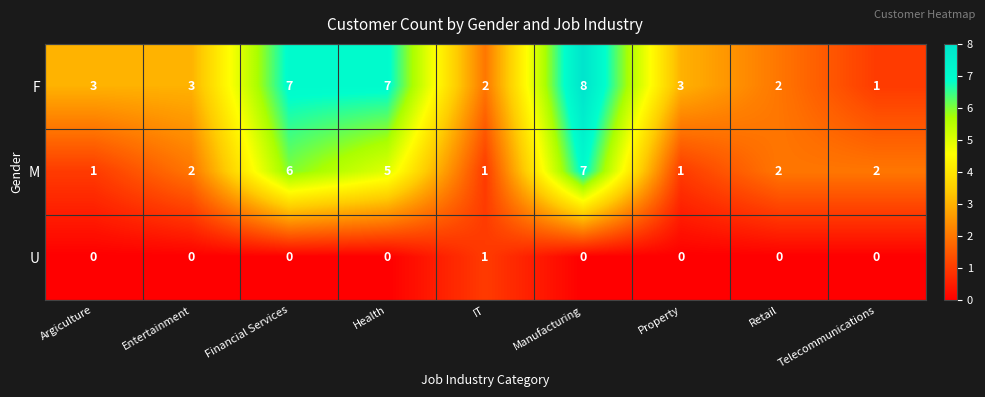

Which series has the widest spread of values?

F